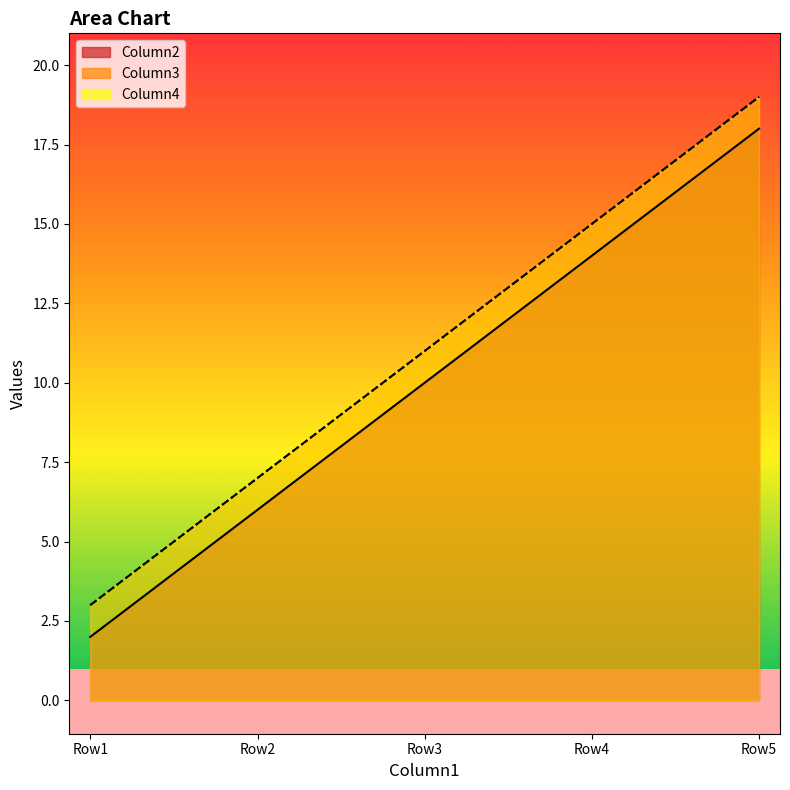

What is the difference between the maximum and second lowest values in the Column4 series?

12